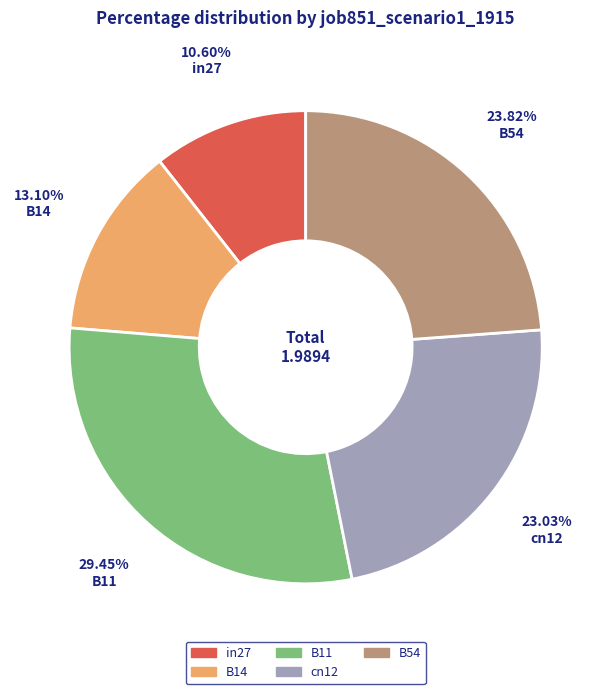

Is the sum of B14 and B54 greater than half?

No